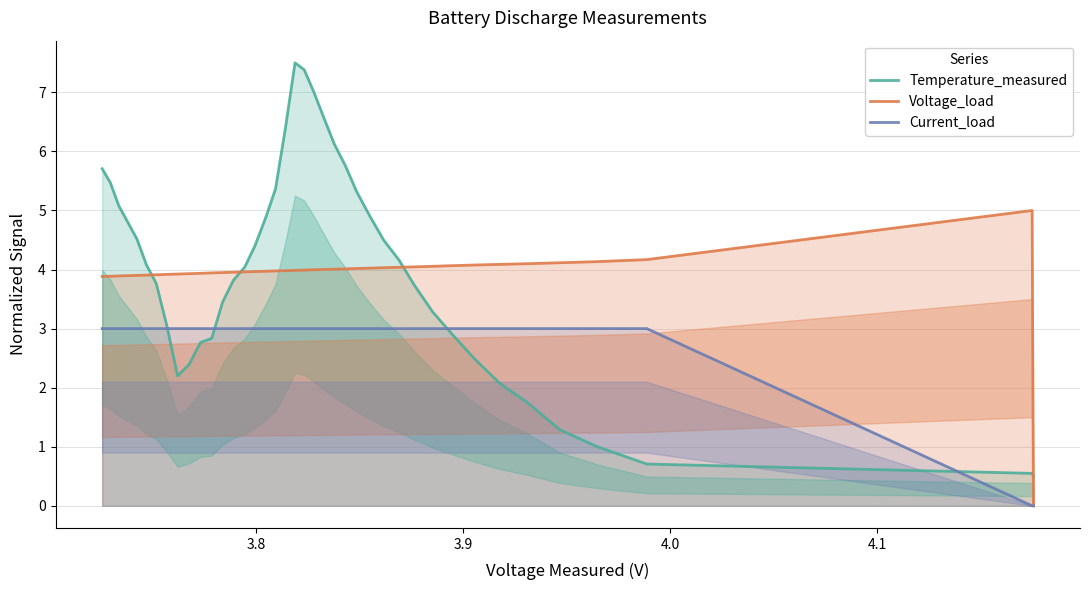

True or false: Current_load and Voltage_load cross at least once.

False